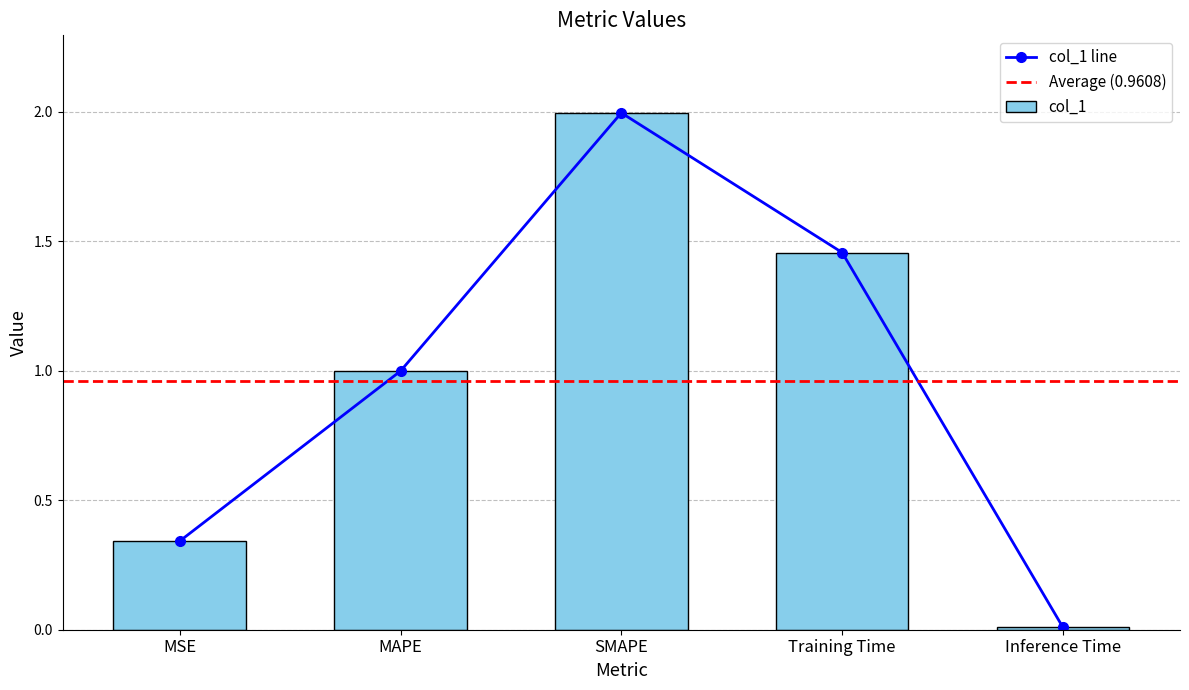

Between Inference Time and Training Time, which is larger?

Training Time